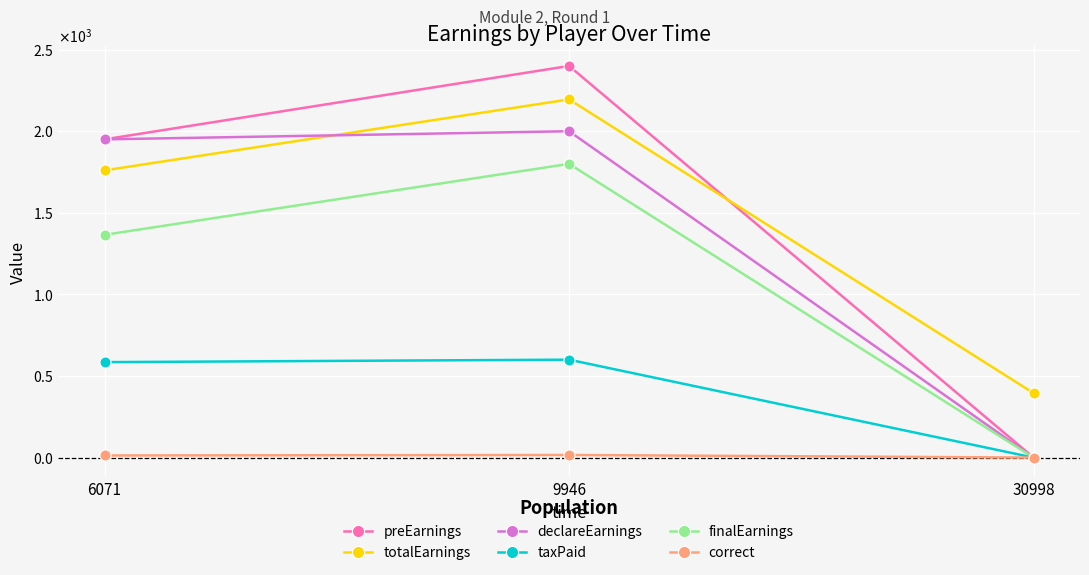

The taxPaid series shows 600 at 9946. True or false?

True